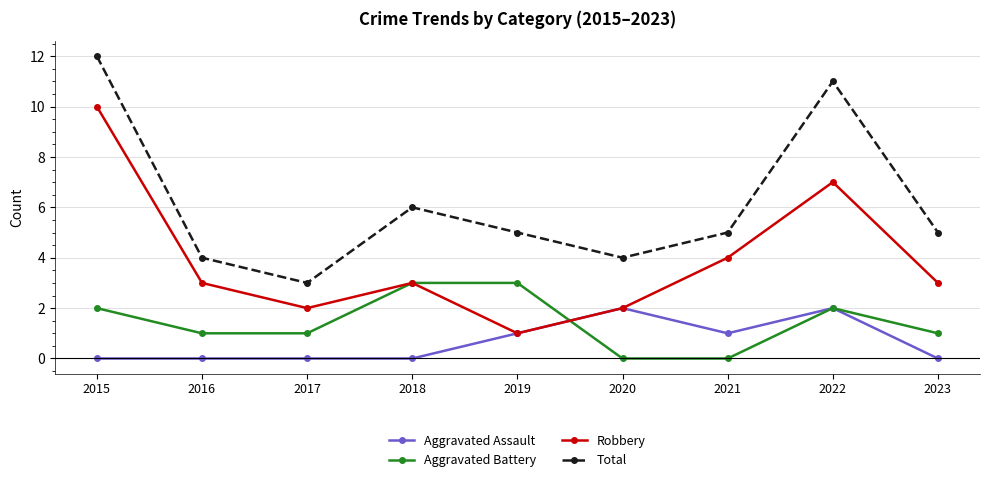

At which category is the sum across all series the highest?

2015